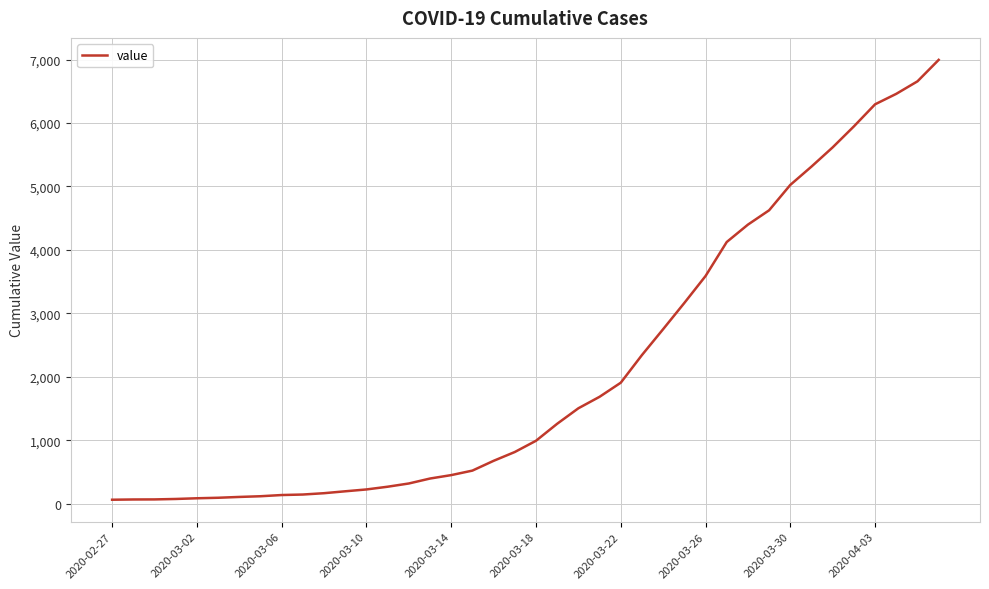

What is the sum of all values?

85677